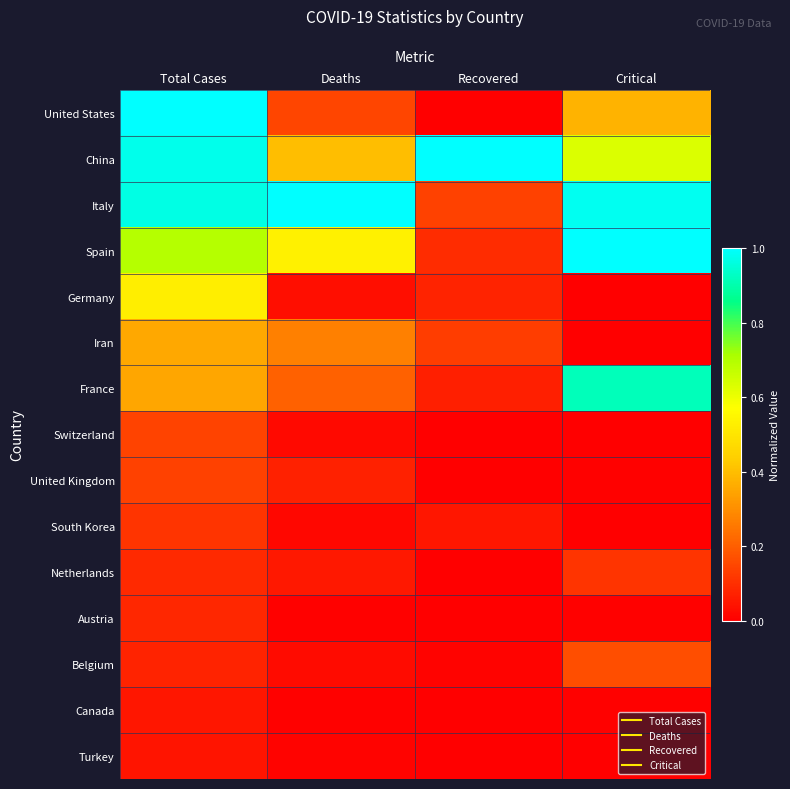

At which category is the sum across all series the highest?

Total Cases